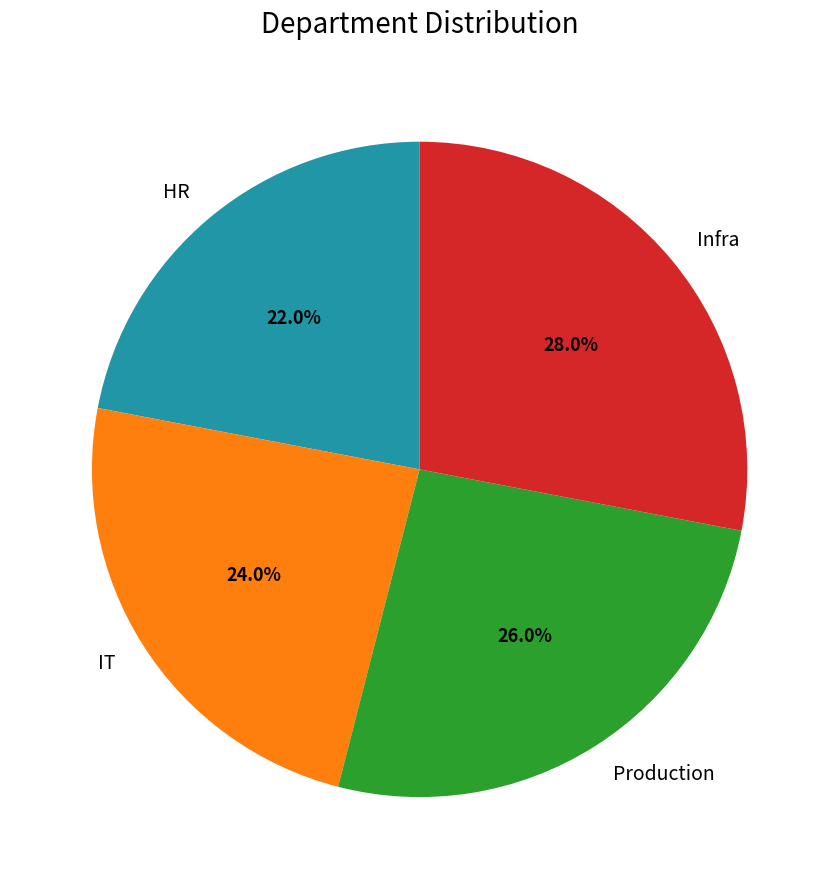

To the nearest percent, what is the average slice percentage?

25%